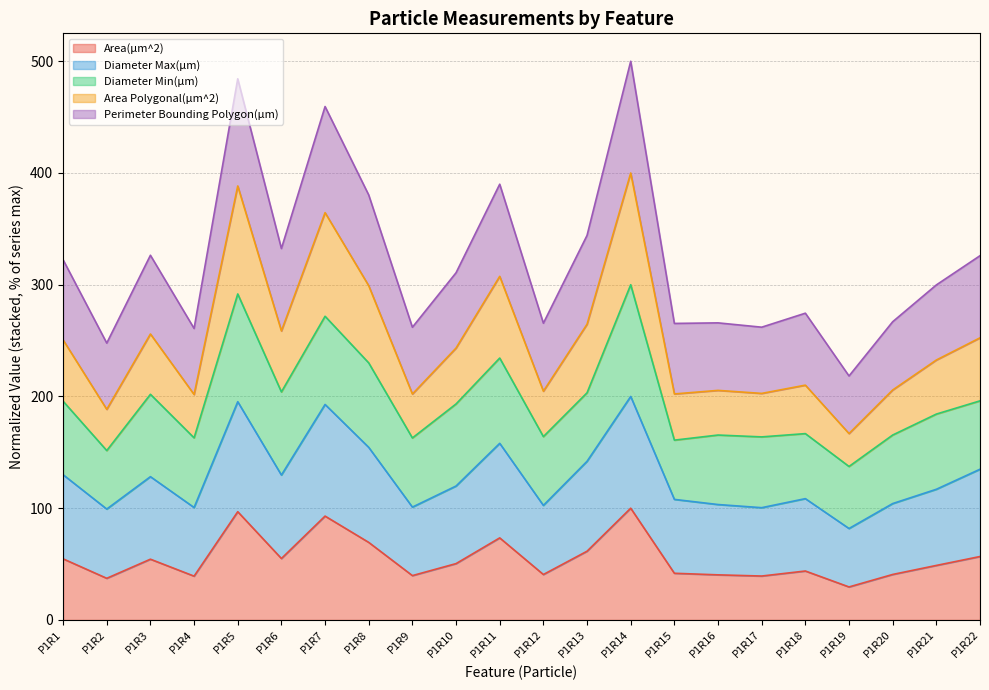

What is the minimum value for Area(µm^2)?

29.5